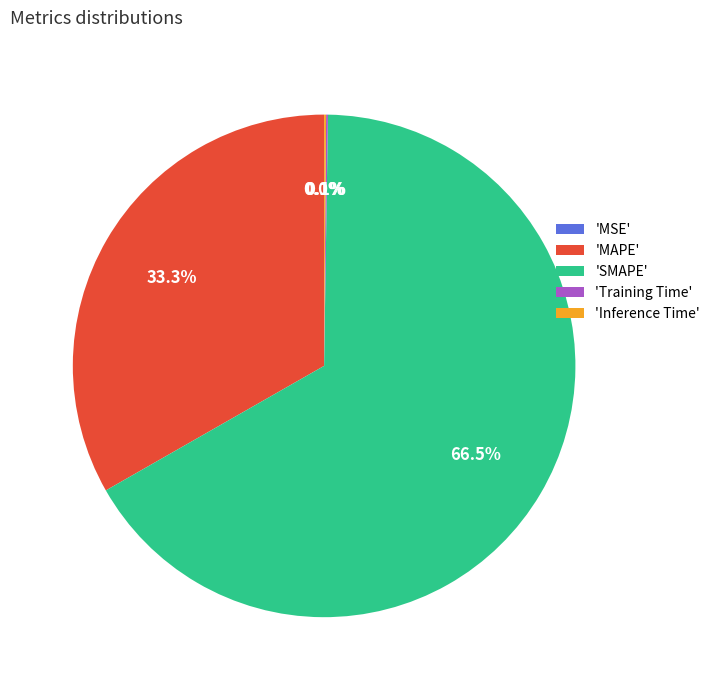

Does any single category account for the majority?

Yes